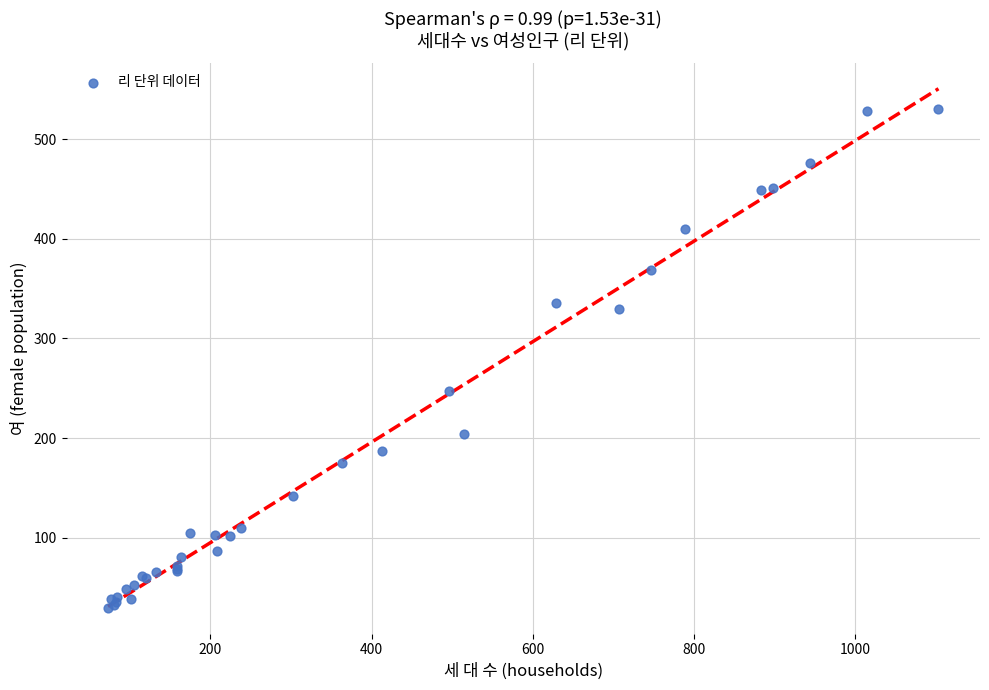

What Y value in the scatter plot is closest to 280?

247